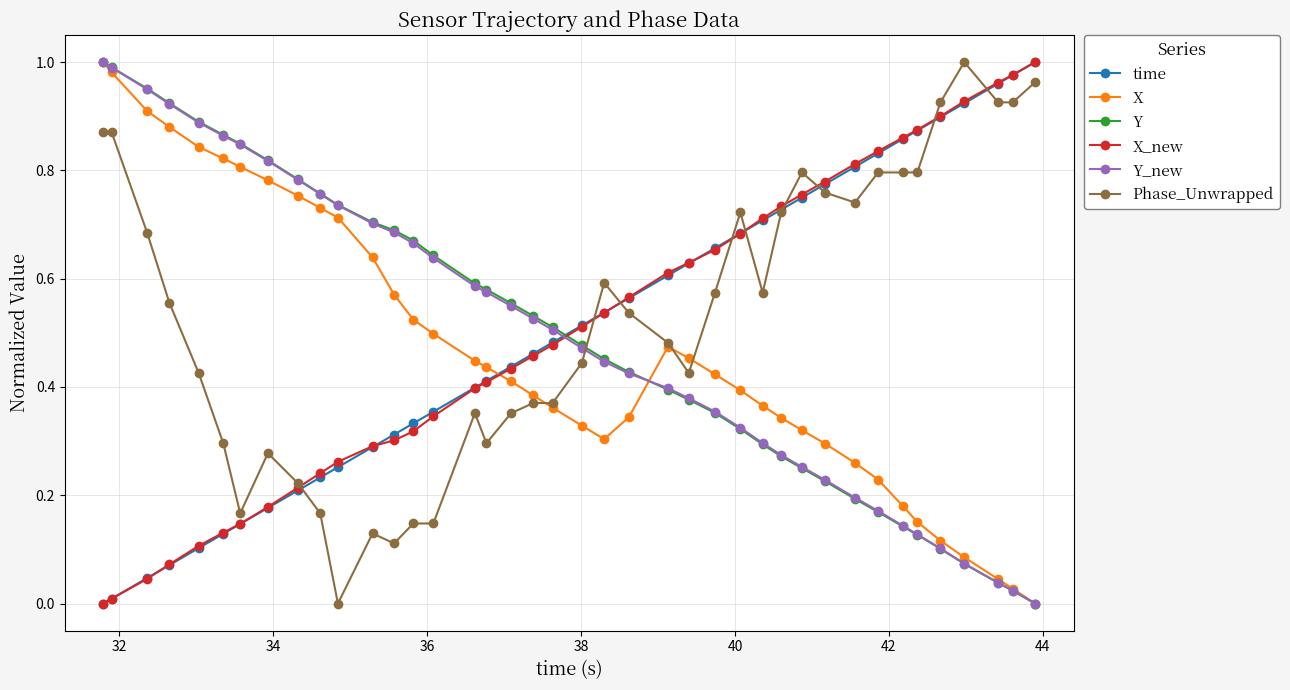

After their last crossing, which series has the higher values: Phase_Unwrapped or Y?

Phase_Unwrapped